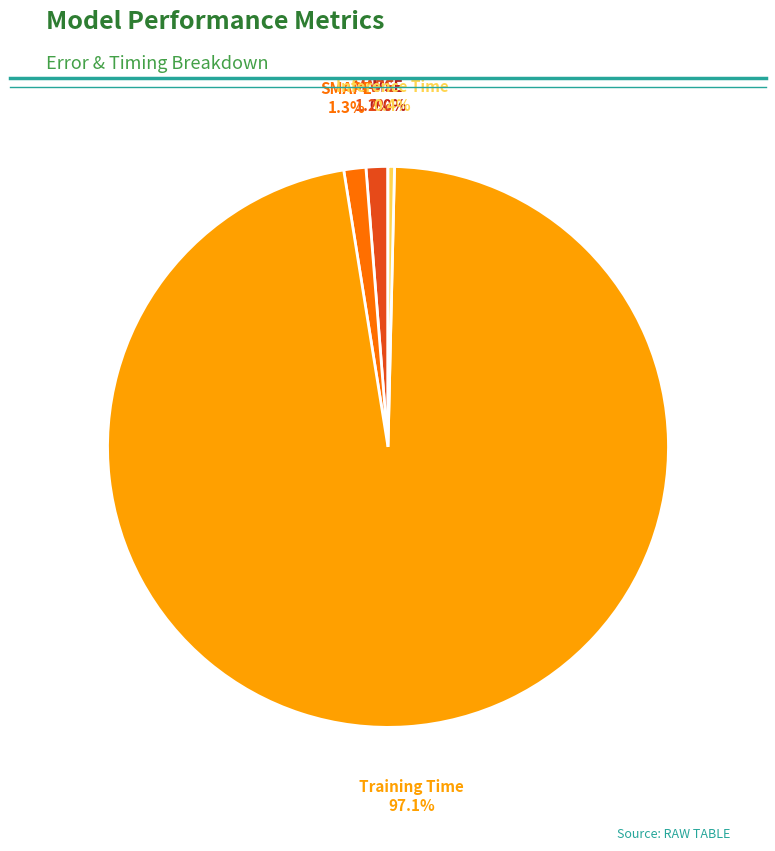

How much of the chart is everything except Training Time?

2.9%